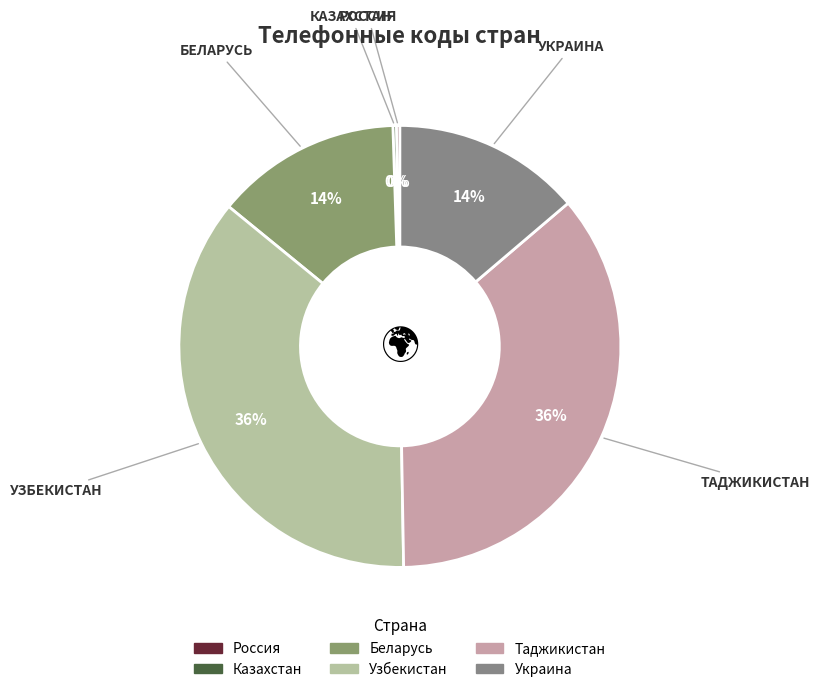

To the nearest percent, what is the difference between the Казахстан and Беларусь slice percentages?

13%